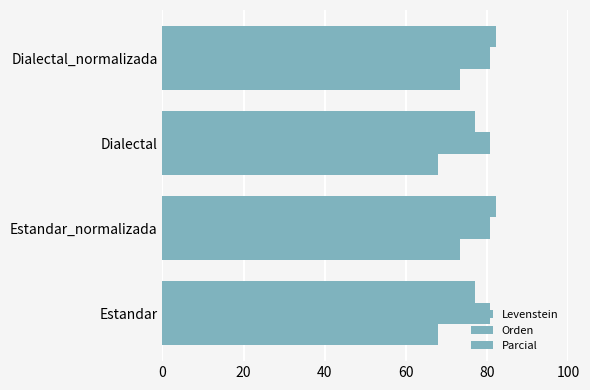

Count the number of categories in the chart.

4